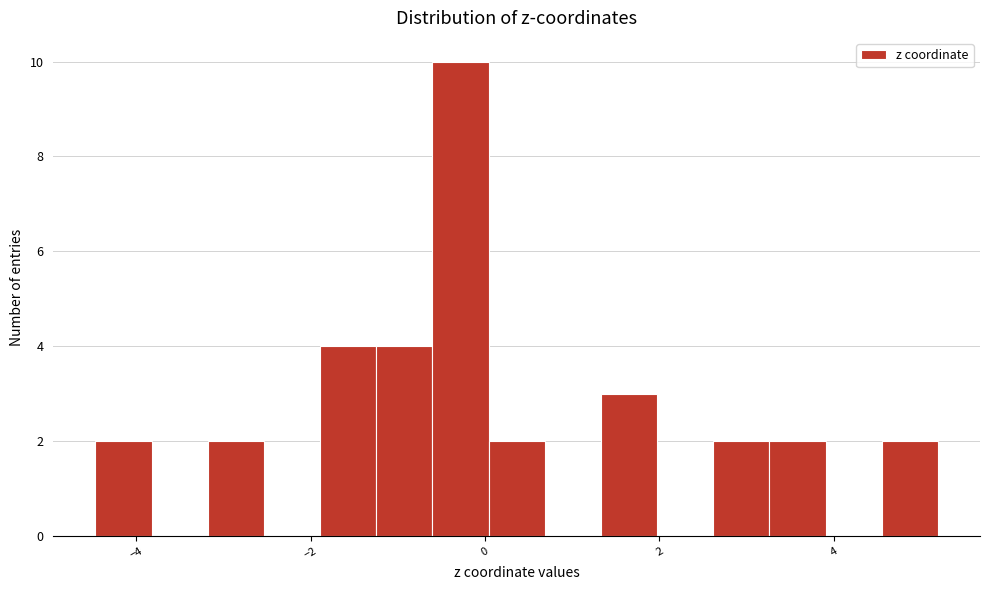

Around what value on the x-axis is the tallest bar? Give the approximate position of its centre, as read against the axis.

-0.2